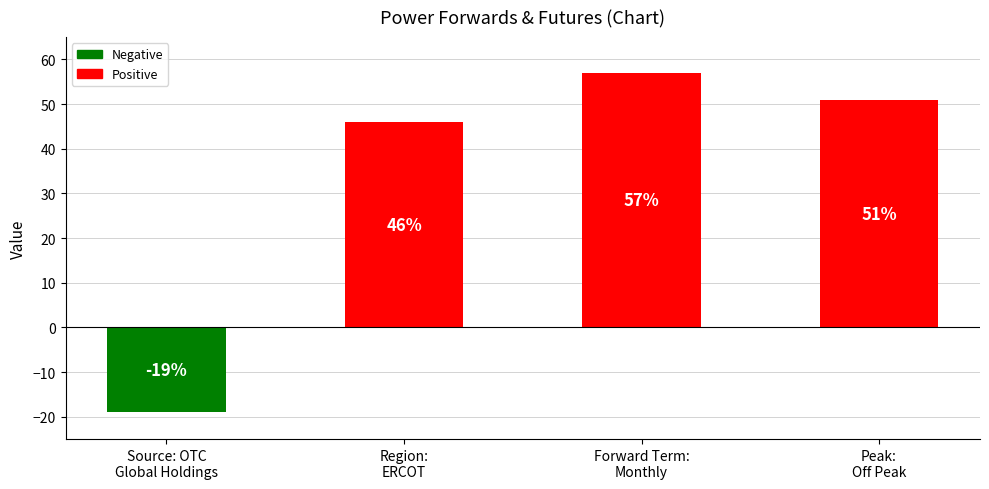

Are the bars horizontal?

No